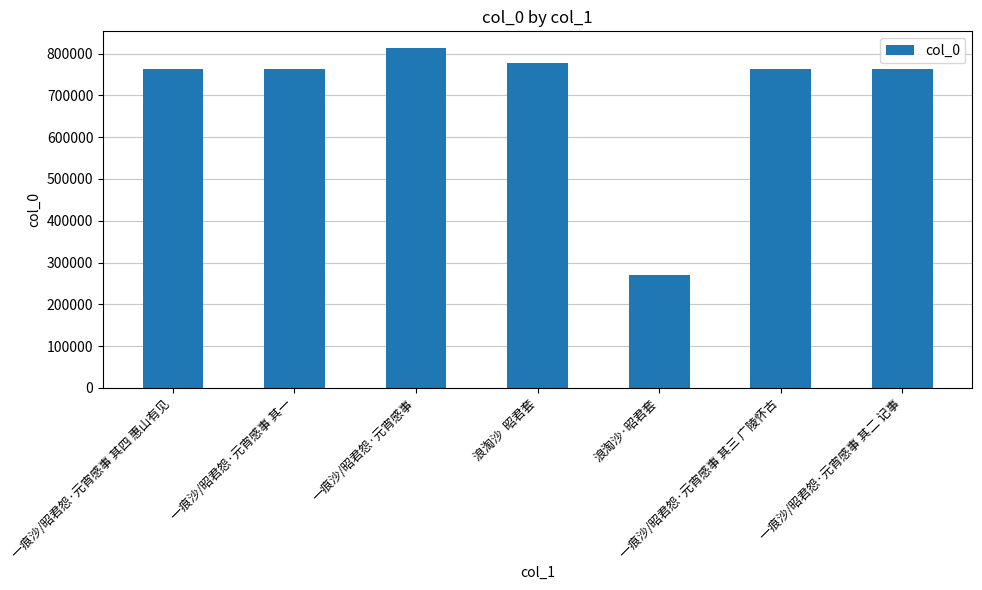

True or false: the data shows 1064175 at 一痕沙/昭君怨·元宵感事 其一.

False